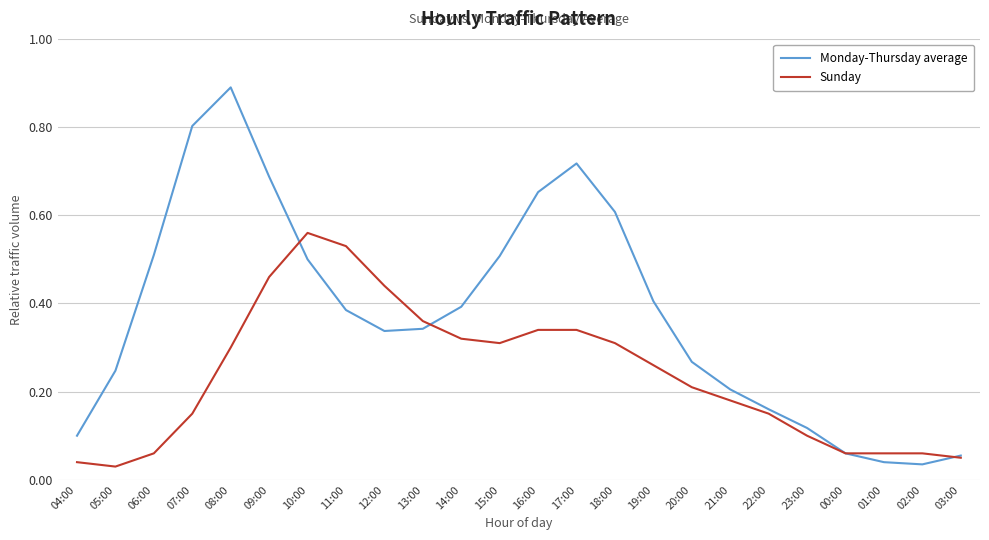

How many interior local valleys does the Monday-Thursday average series have?

2